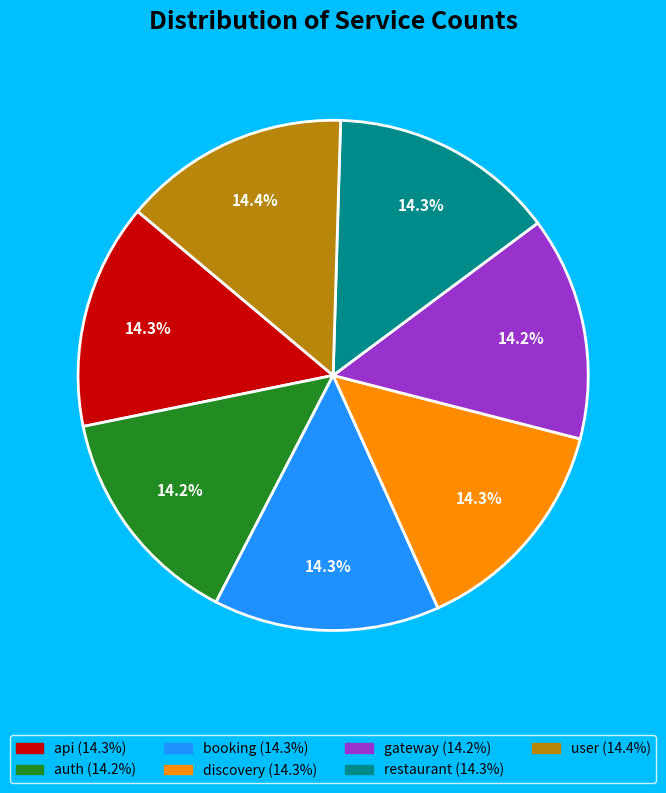

Does any single category account for the majority?

No